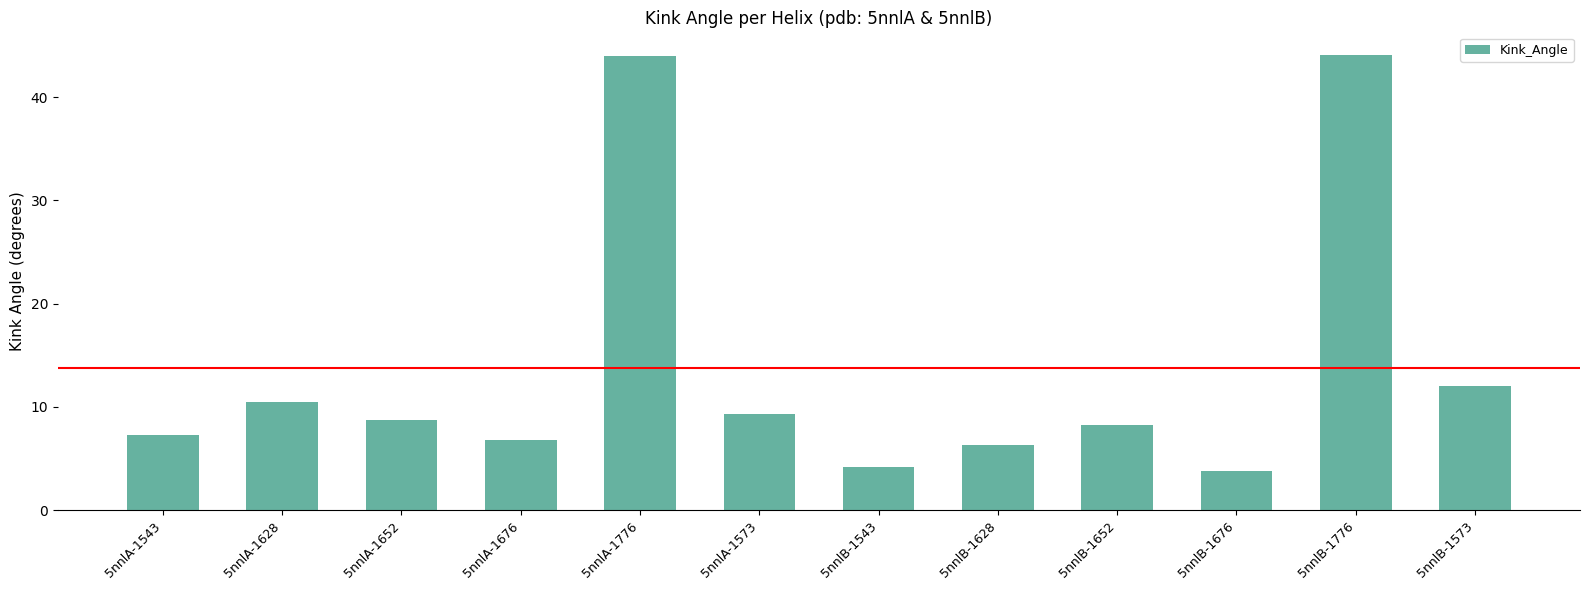

What is the difference between the second highest and second lowest values?

39.8